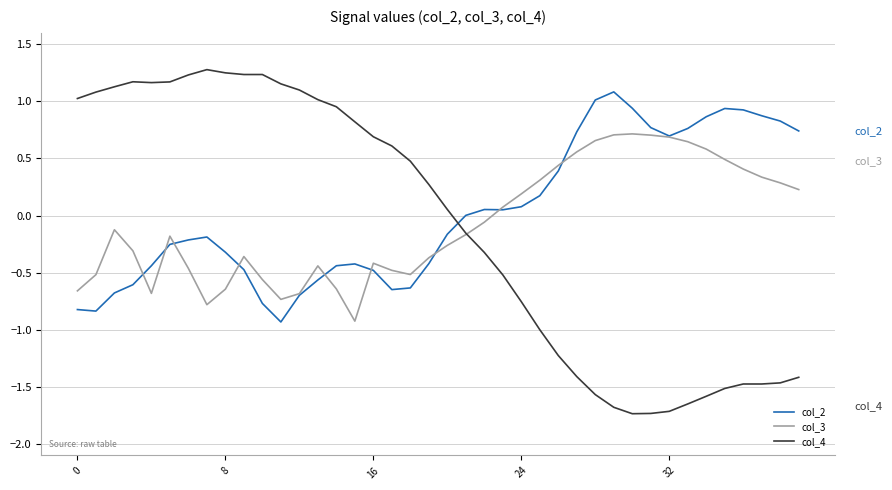

How many intersections are there between col_2 and col_4?

1